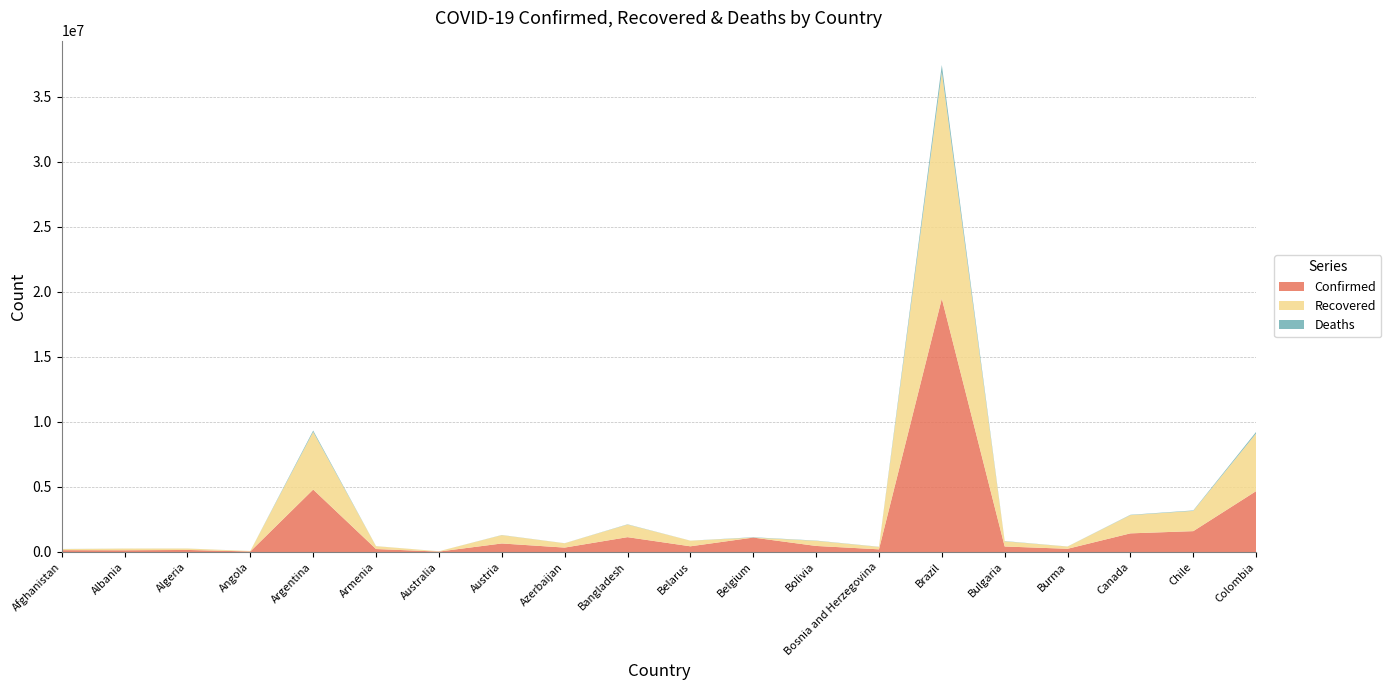

Reading right to left, what are all the values shown in this chart?

Confirmed: 4679994	1602854	1432208	246663	423319	19473954	205345	465351	1108675	437664	1140200	339062	655197	32427	228161	4798851	41227	157005	132763	142414
Recovered: 4435550	1557199	1400461	170779	397831	17404495	188137	395353	0	431489	969610	331537	640202	23974	218676	4431871	34893	107776	130097	82586
Deaths: 117482	34611	26473	5814	18187	545604	9671	17546	25213	3365	18685	4998	10730	915	4575	102818	973	3994	2456	6266